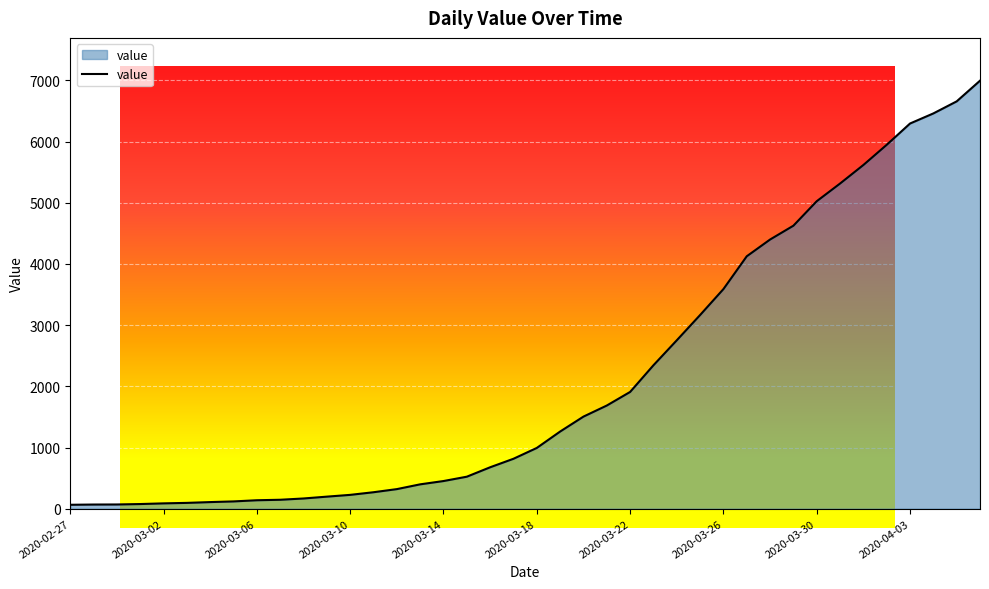

What is the label of the 35th point from the left?

2020-04-01